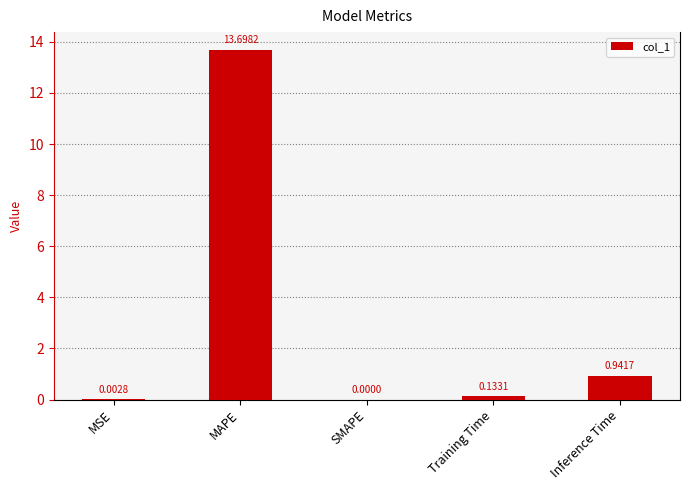

Between MAPE and MSE, which is larger?

MAPE